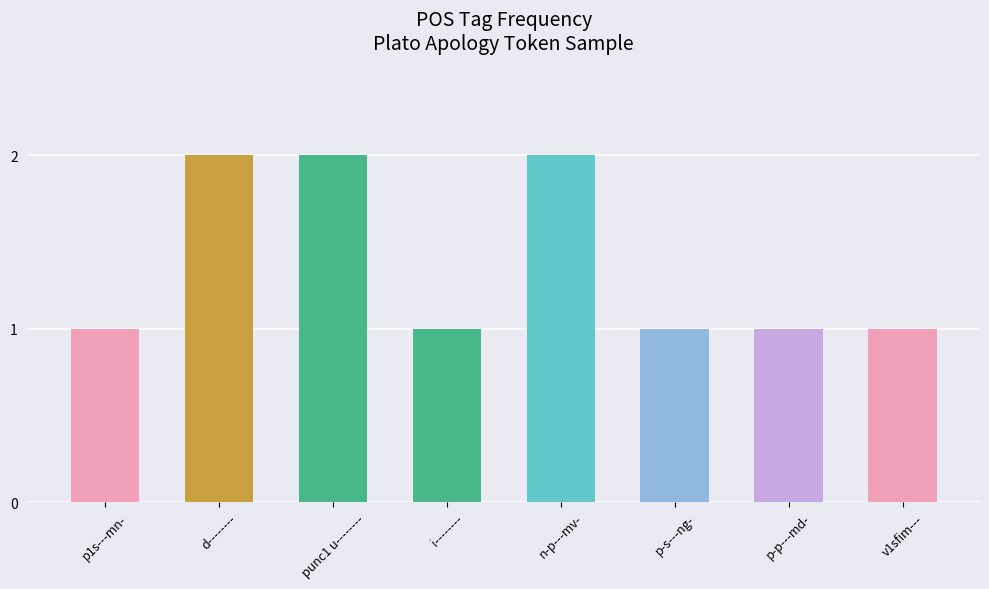

What is the label of the 5th bar from the left?

n-p---mv-